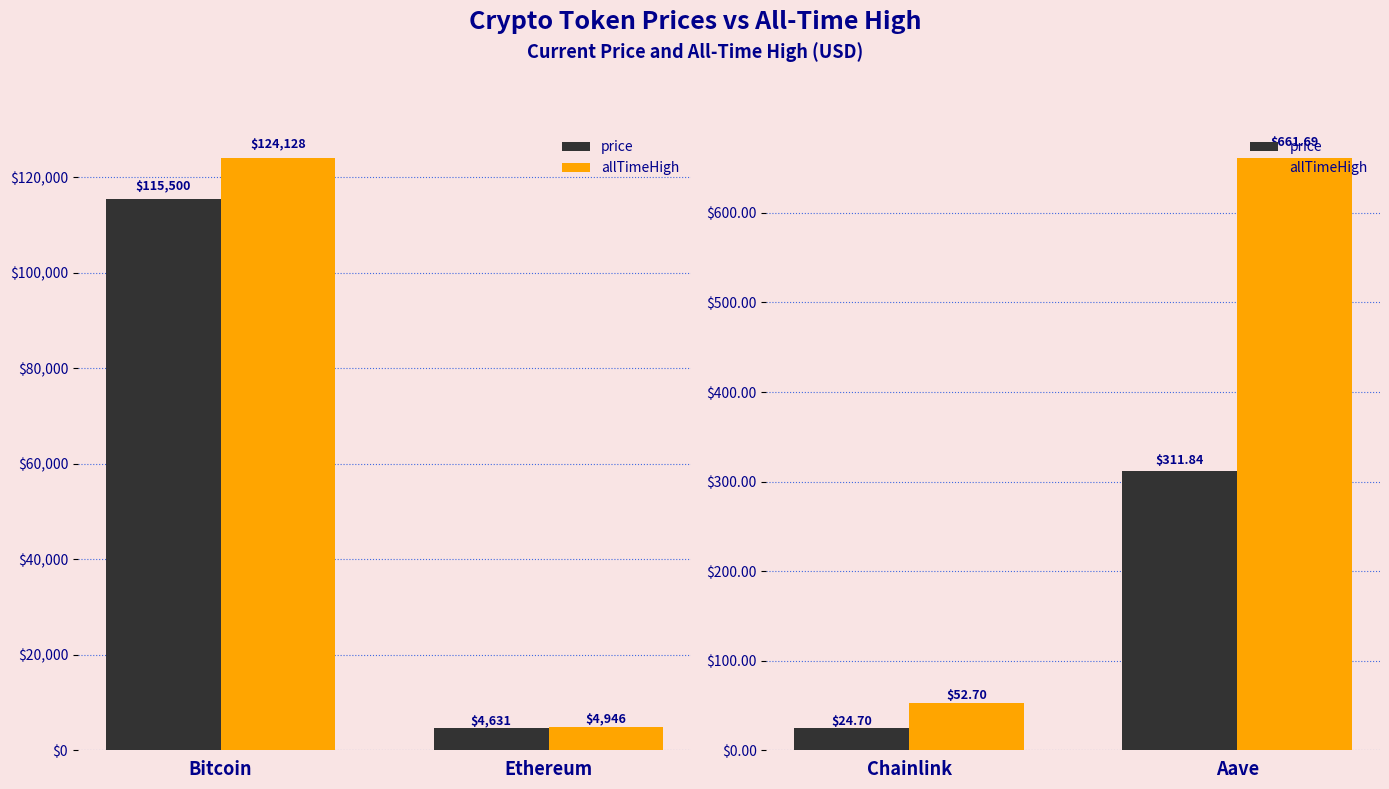

Which series has the widest spread of values?

allTimeHigh